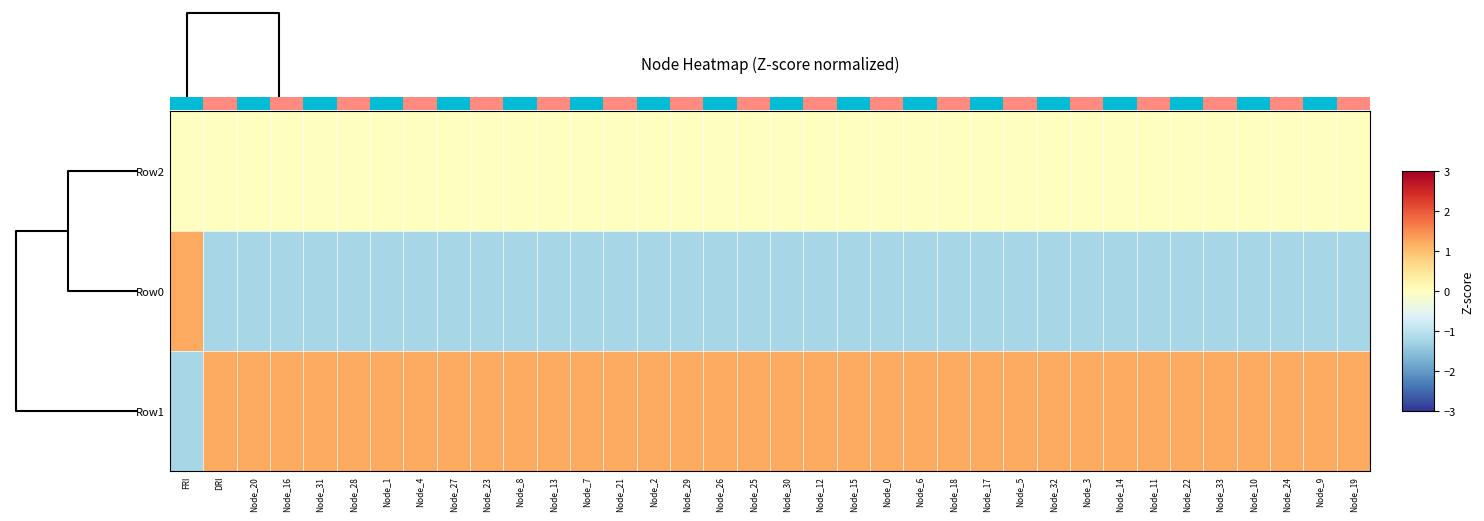

Between Node_24 and Node_12, which is larger?

Node_24